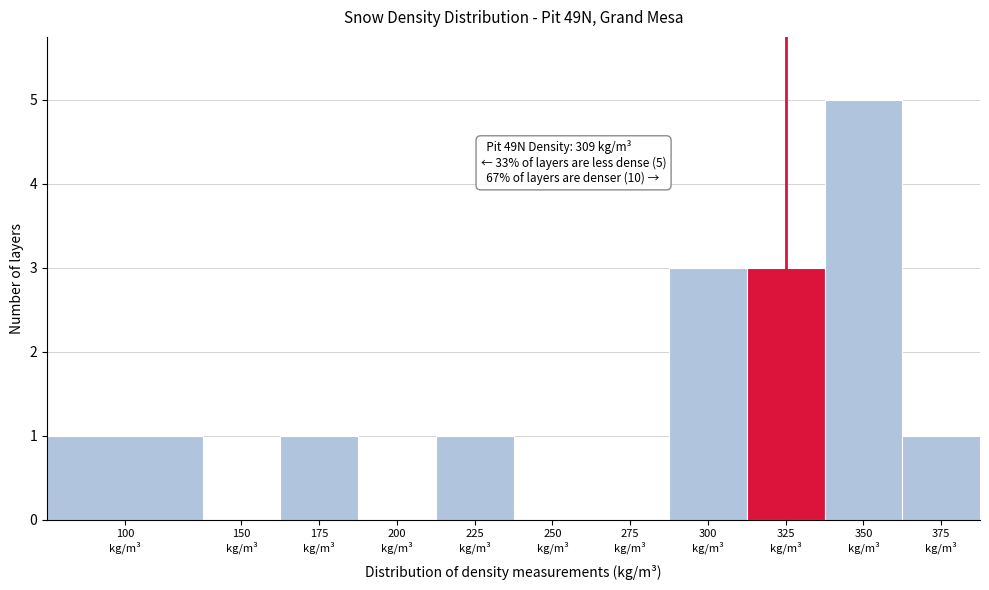

What is the maximum value shown in the chart?

5